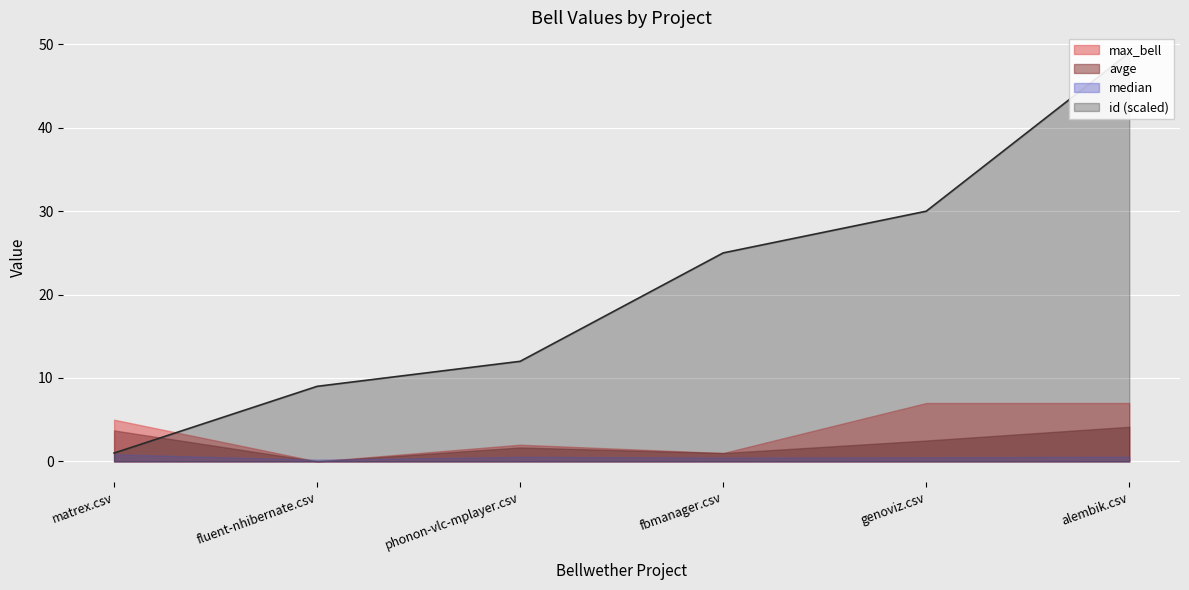

True or false: avge has more than 0 points higher than both neighbors.

True